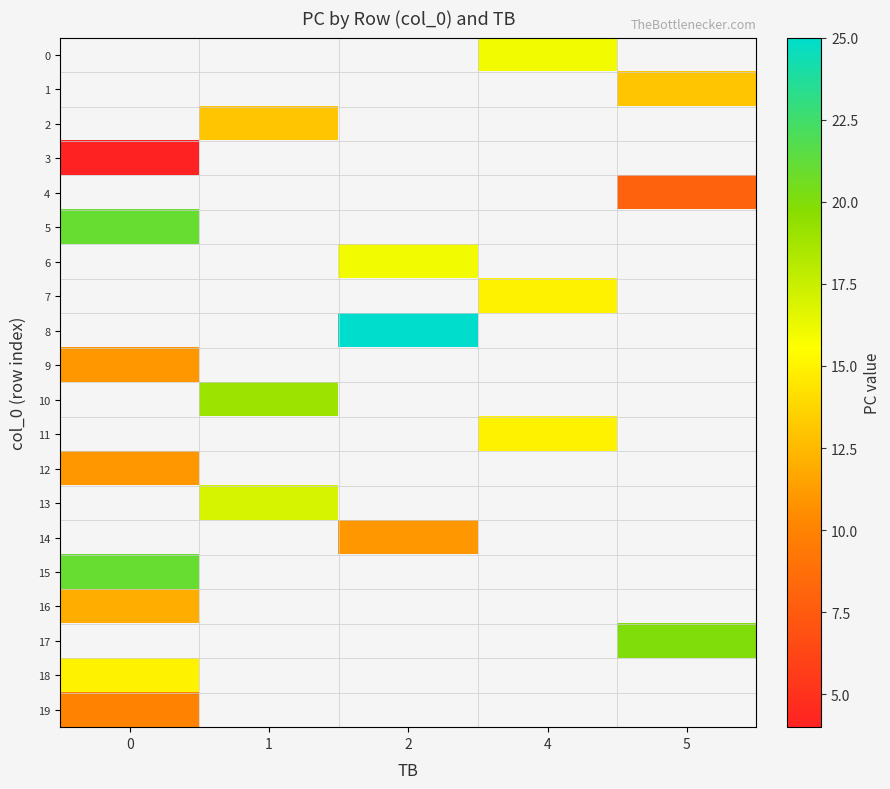

Which has a higher value, 5 or 2?

2